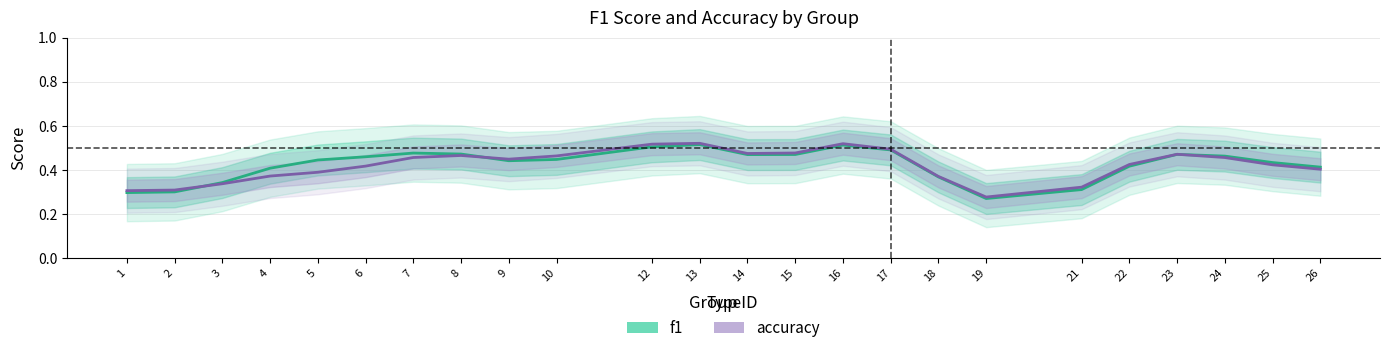

Reading left to right, extract all data points from this chart.

f1: 1=0.3	2=0.3	3=0.3	4=0.4	5=0.4	6=0.5	7=0.5	8=0.5	9=0.4	10=0.4	12=0.5	13=0.5	14=0.5	15=0.5	16=0.5	17=0.5	18=0.4	19=0.3	21=0.3	22=0.4	23=0.5	24=0.5	25=0.4	26=0.4
accuracy: 1=0.3	2=0.3	3=0.3	4=0.4	5=0.4	6=0.4	7=0.5	8=0.5	9=0.4	10=0.5	12=0.5	13=0.5	14=0.5	15=0.5	16=0.5	17=0.5	18=0.4	19=0.3	21=0.3	22=0.4	23=0.5	24=0.5	25=0.4	26=0.4